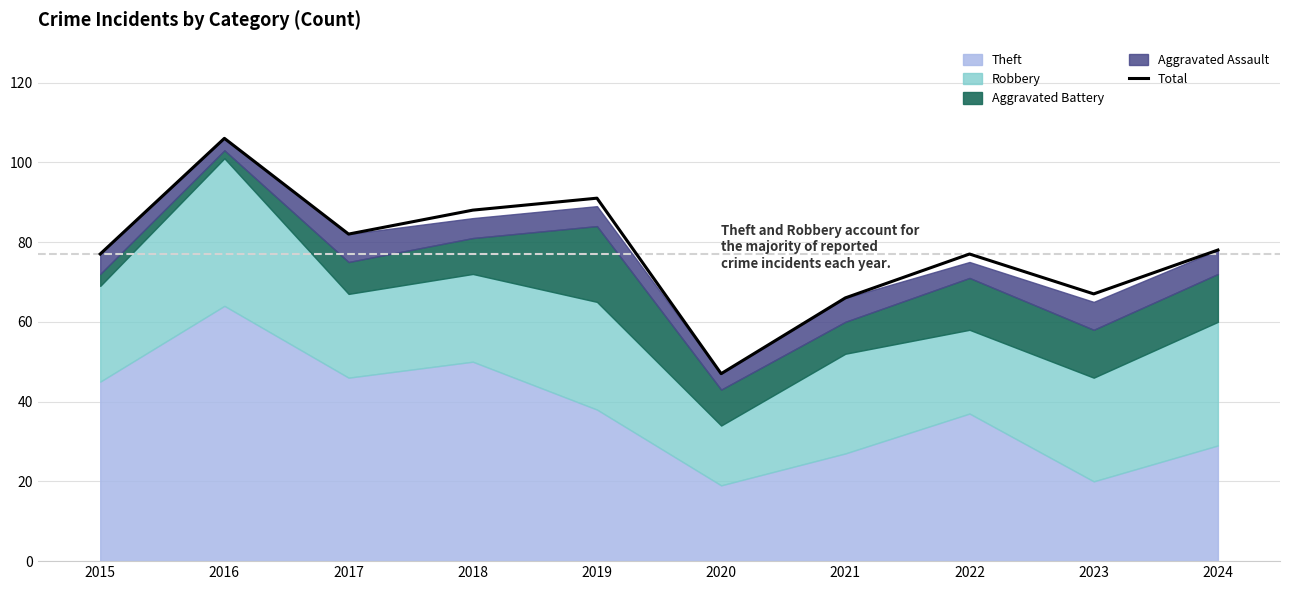

Reading right to left, transcribe all the data shown in this chart.

2024=78	2023=67	2022=77	2021=66	2020=47	2019=91	2018=88	2017=82	2016=106	2015=77